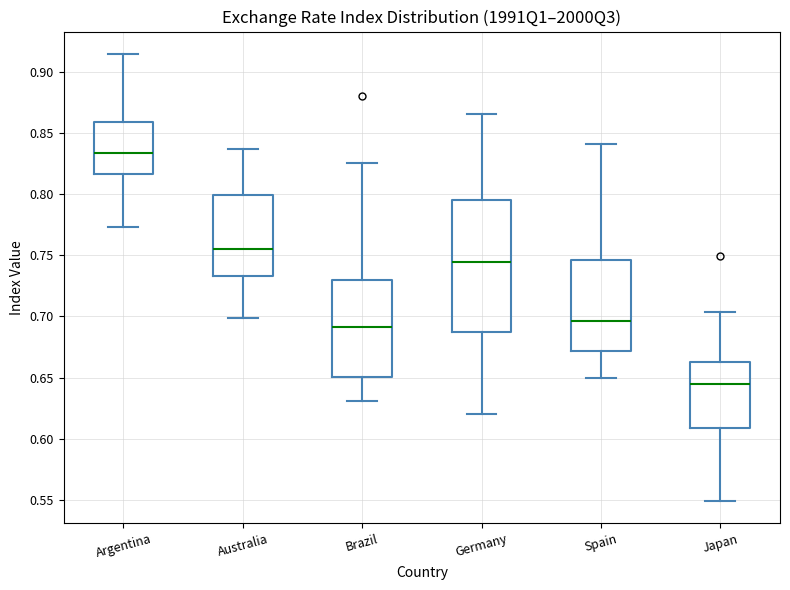

Reading left to right, read every box against the y-axis: the position of its median line, the range the box covers, and the ends of its whiskers. The values are not printed on the chart, so give them approximately, as read against the axis.

Argentina: median 0.835, box 0.815 to 0.860, whiskers 0.775 to 0.915
Australia: median 0.755, box 0.735 to 0.800, whiskers 0.700 to 0.835
Brazil: median 0.690, box 0.650 to 0.730, whiskers 0.630 to 0.825
Germany: median 0.745, box 0.685 to 0.795, whiskers 0.620 to 0.865
Spain: median 0.695, box 0.670 to 0.745, whiskers 0.650 to 0.840
Japan: median 0.645, box 0.610 to 0.665, whiskers 0.550 to 0.705